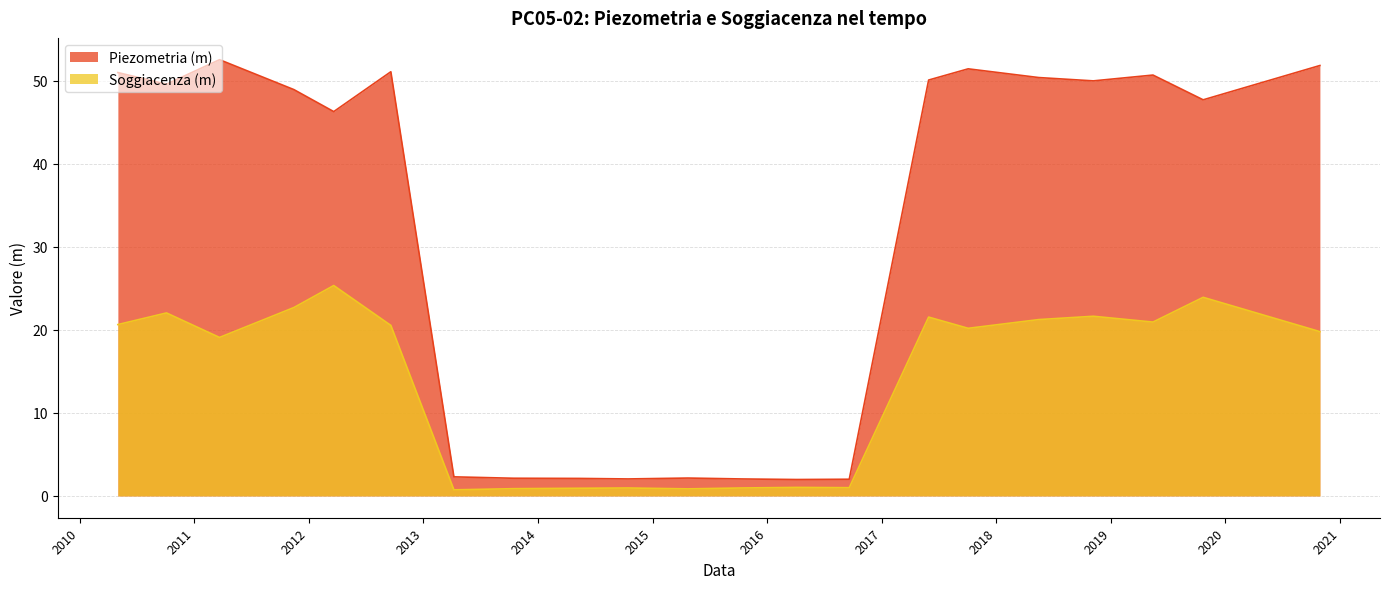

What position from the left is 2014-10-15?

10